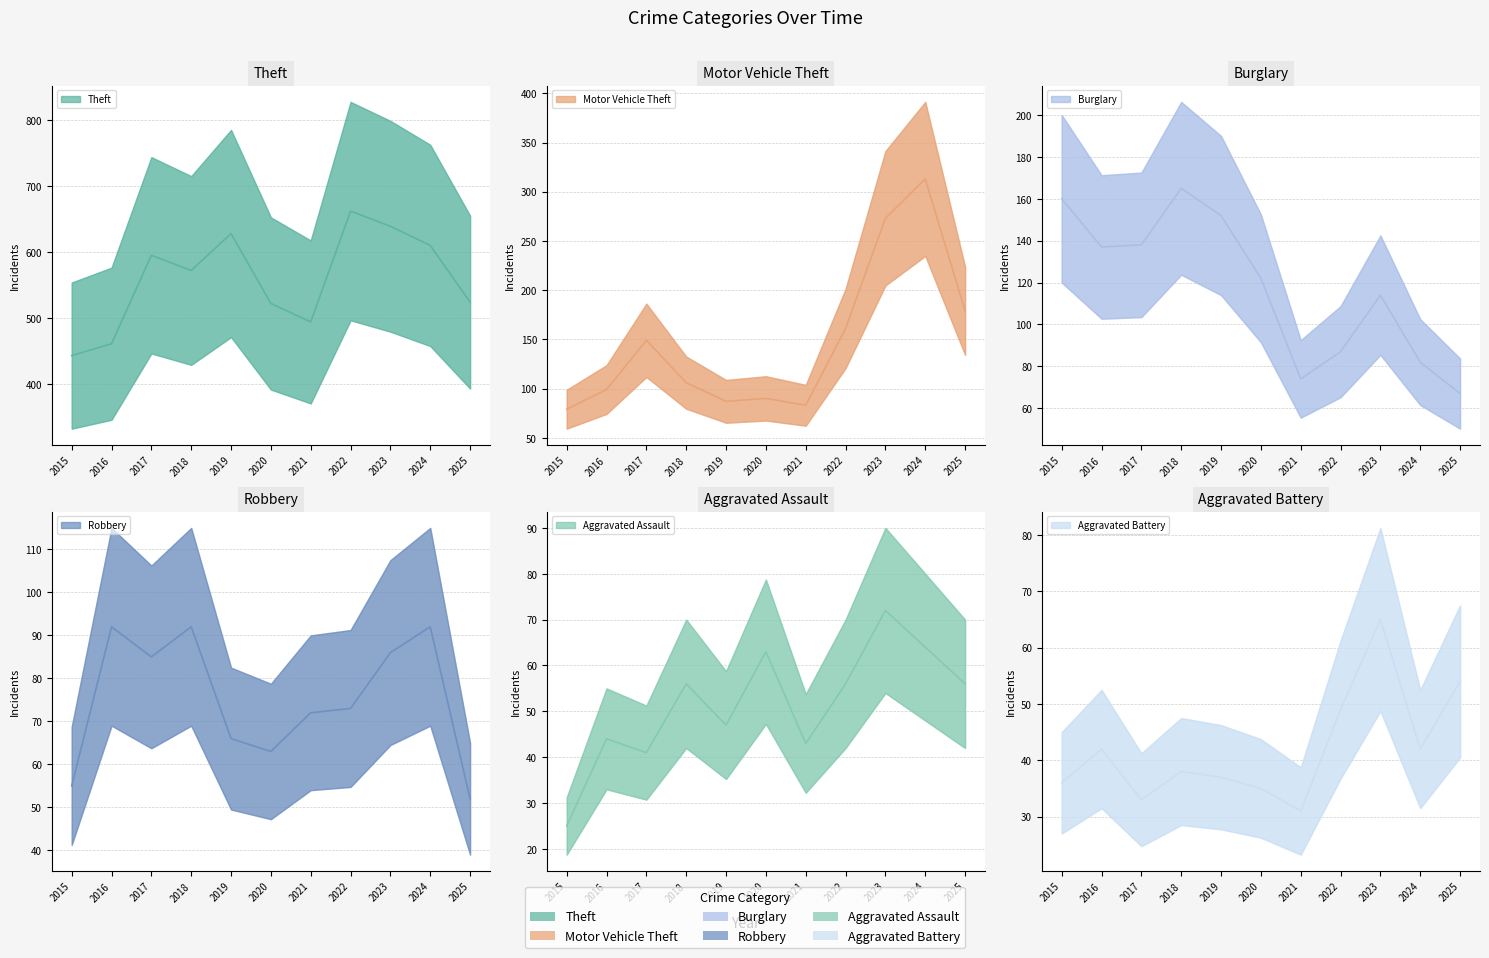

How many intersections are there between Aggravated Battery and Robbery?

1